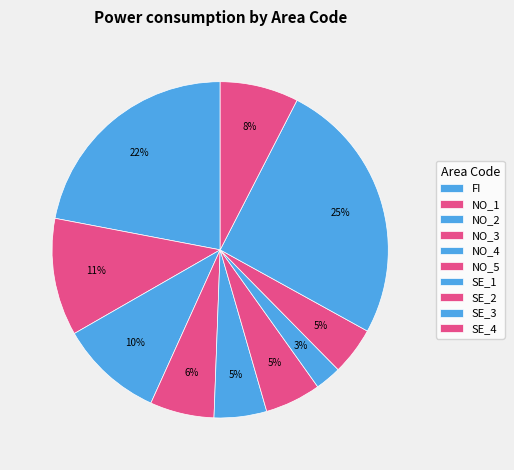

Is it true that NO_1 is 11% of the pie?

True